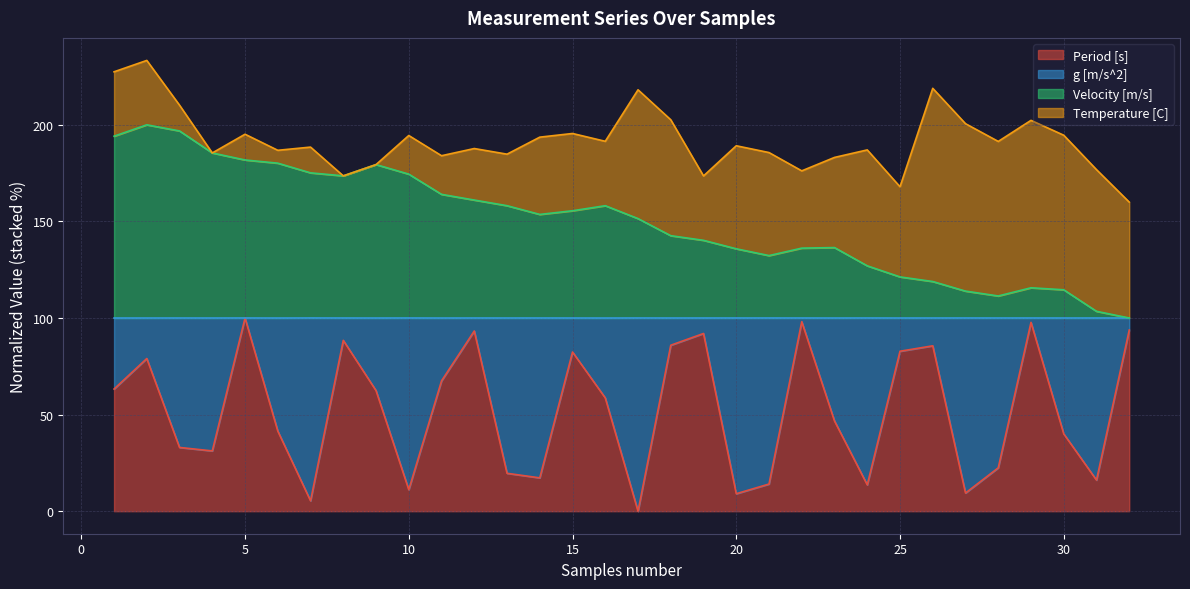

How many interior local peaks does the Velocity [m/s] series have?

5